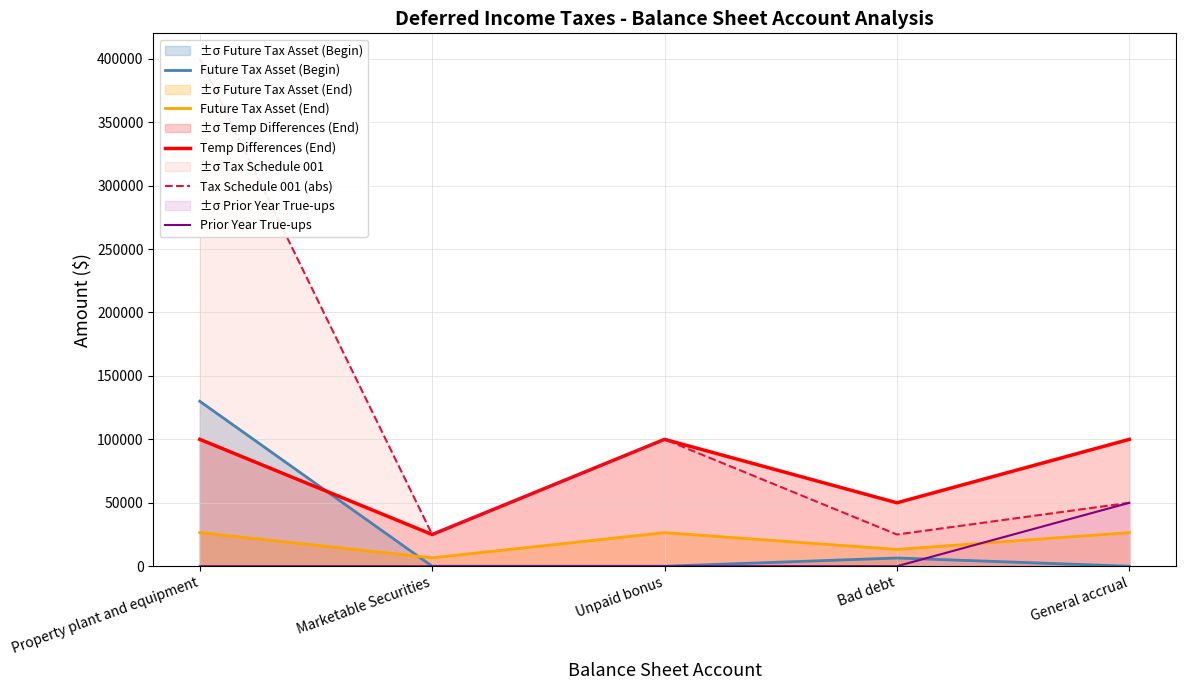

The value of Future Tax Asset (Begin) at Marketable Securities is 0. True or false?

True